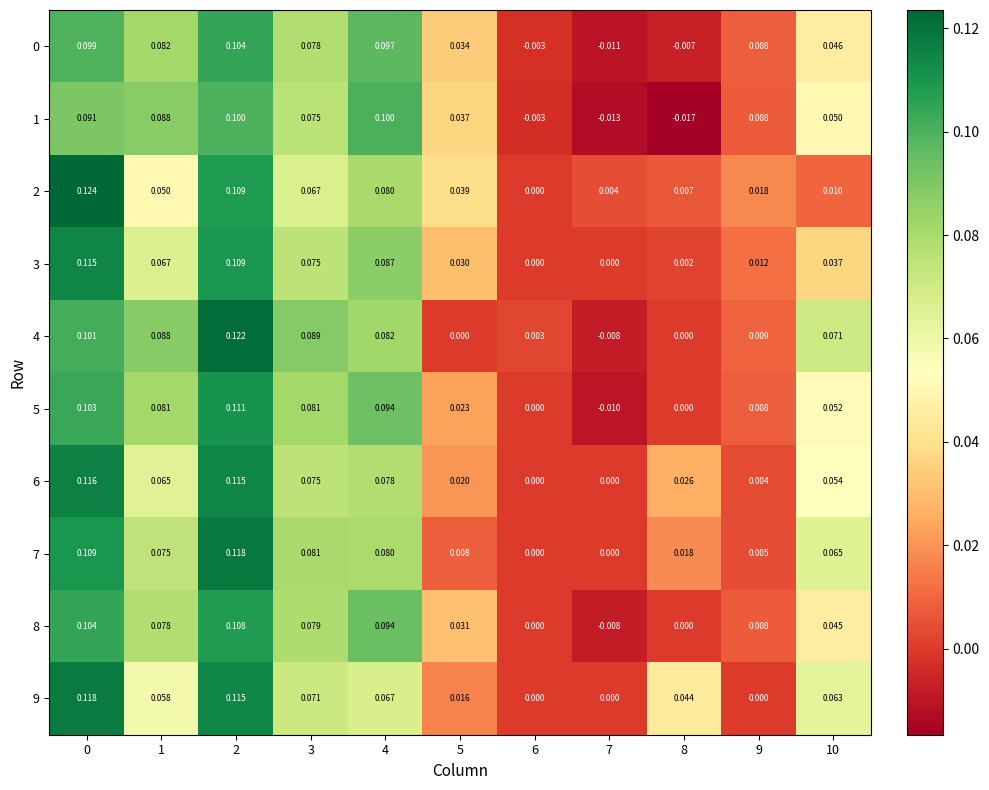

Which series has the largest range (max minus min)?

4